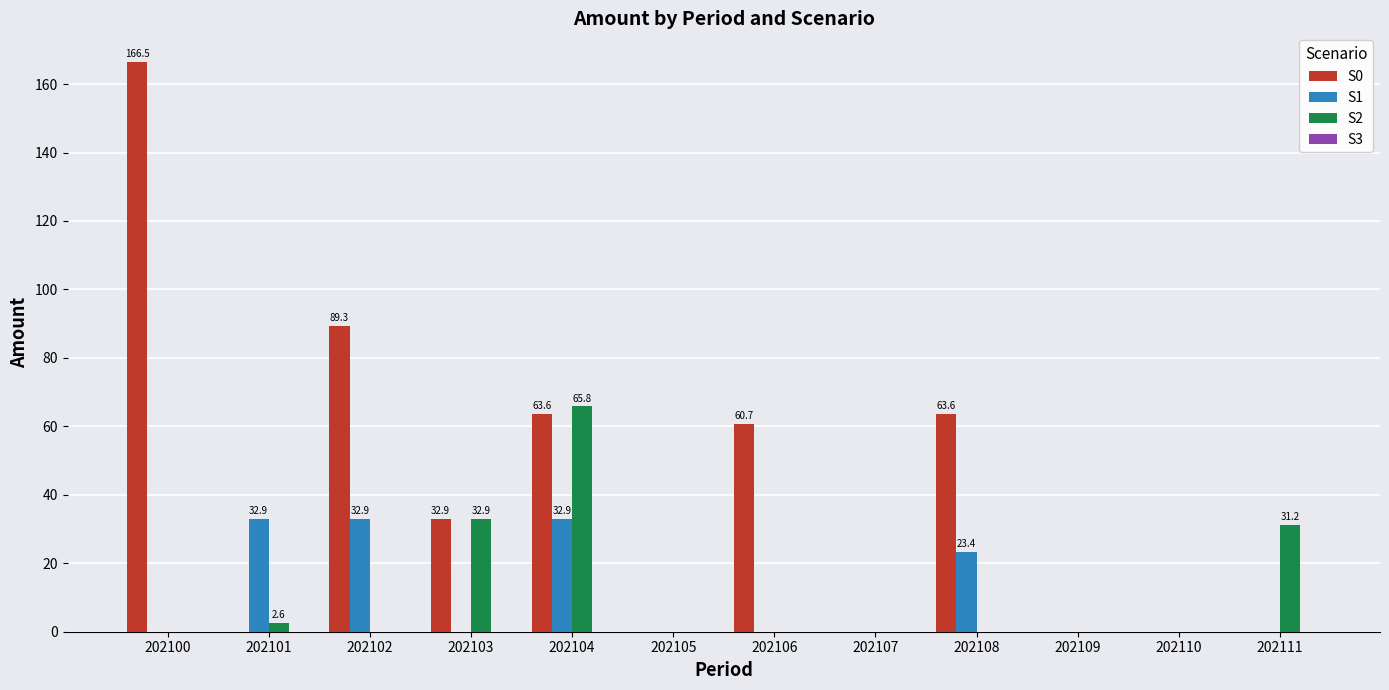

How many series are shown in this chart?

3